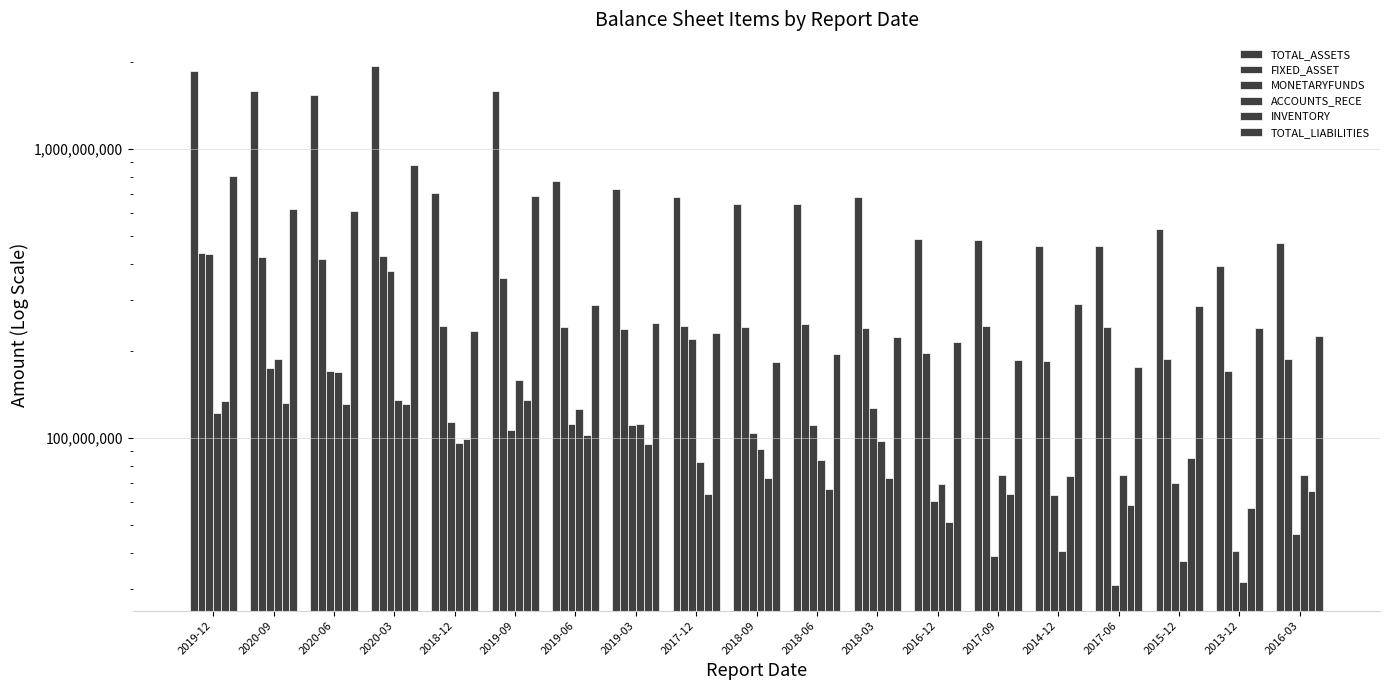

Which series has the largest total across all categories?

TOTAL_ASSETS